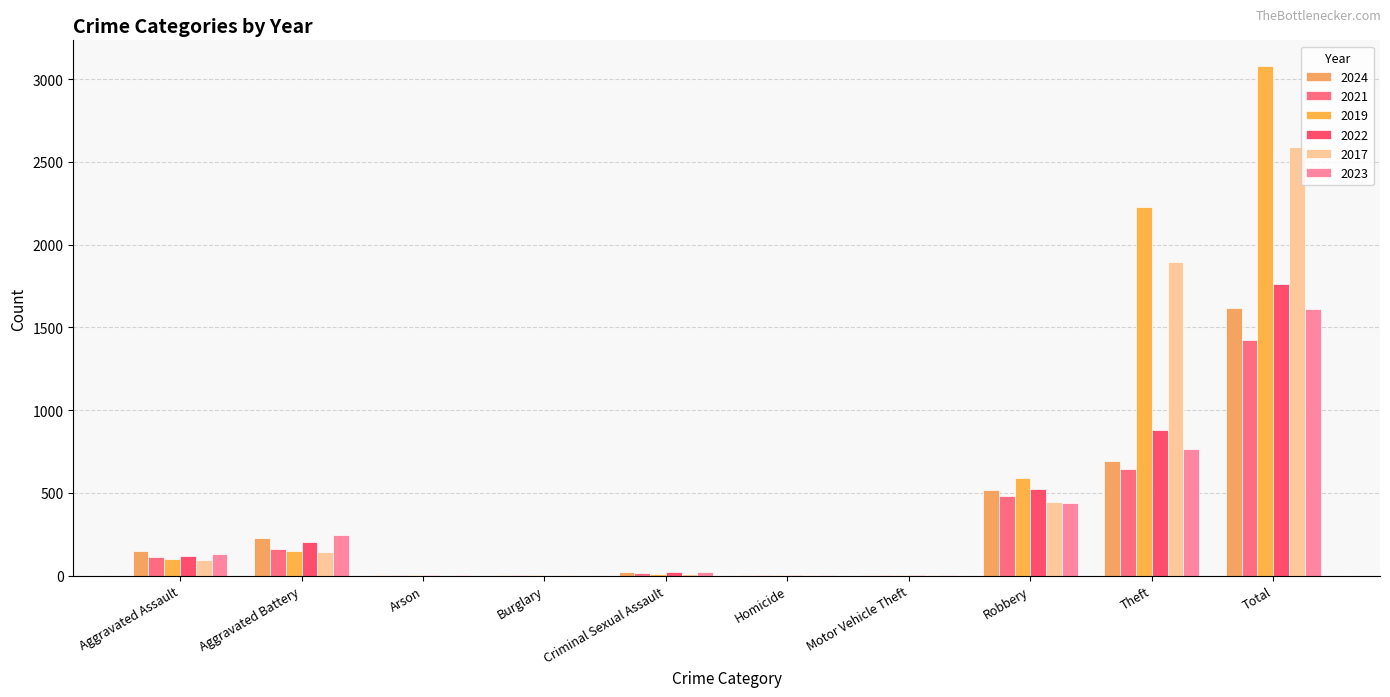

How many data points does each series have?

10